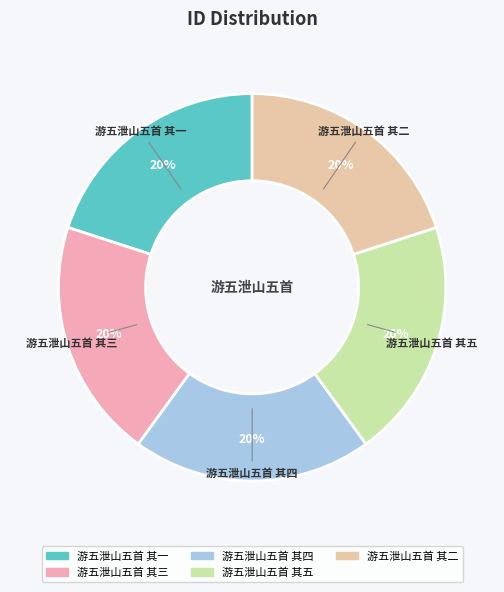

Does 游五泄山五首 其四 account for over 50% of the chart?

No